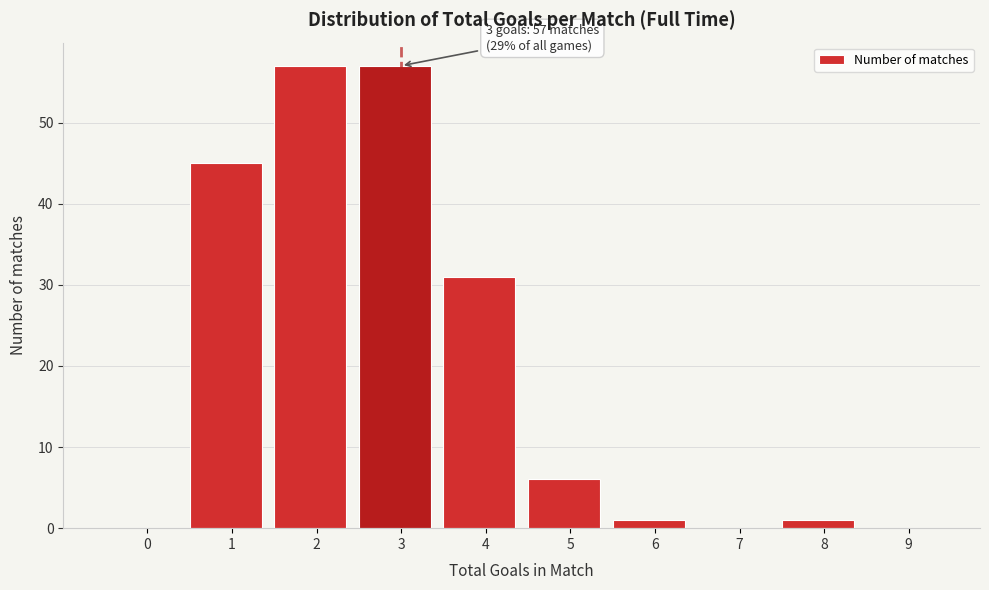

Reading left to right, what are all the values shown in this chart?

0=0	1=45	2=57	3=57	4=31	5=6	6=1	7=0	8=1	9=0